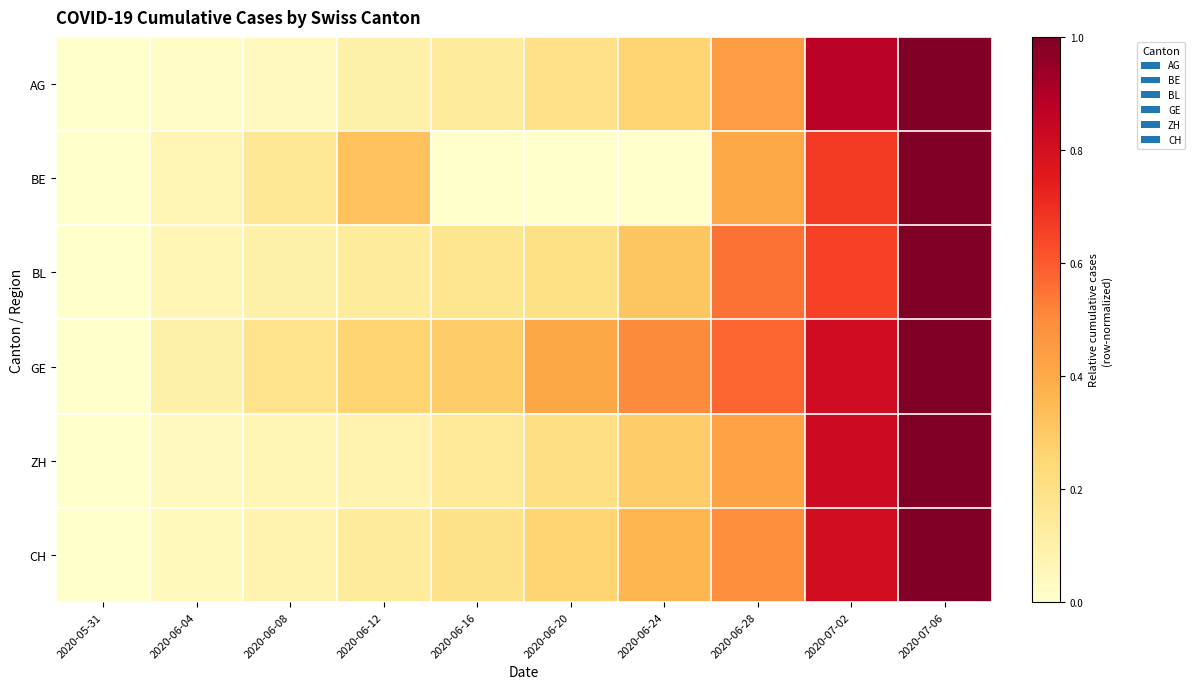

How many distinct data groups are displayed?

6